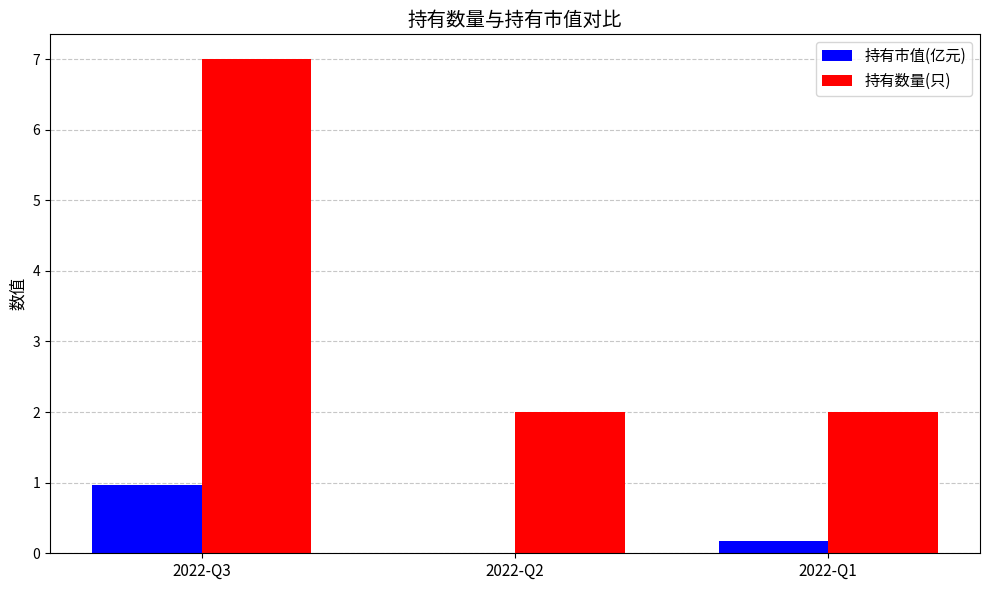

Which series has the largest total across all categories?

持有数量(只)